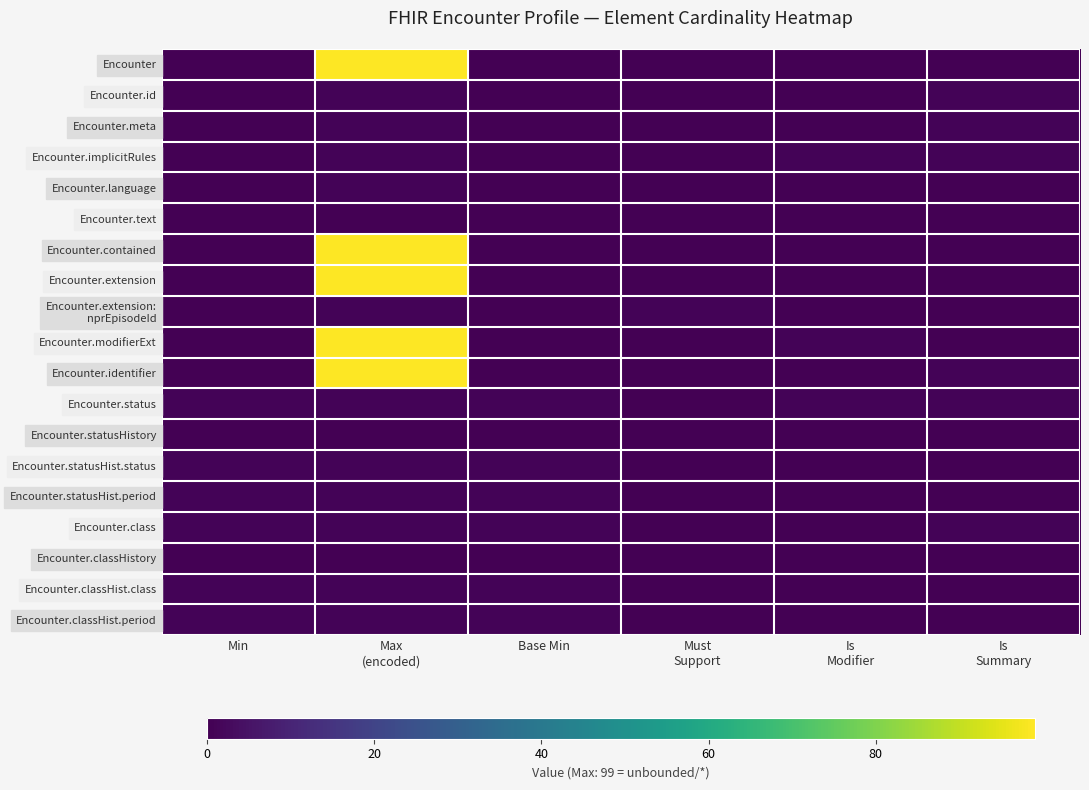

How many distinct data groups are displayed?

19